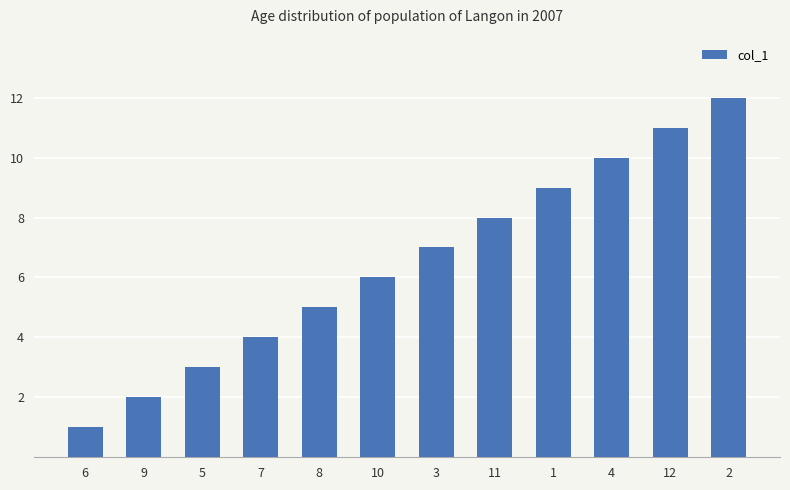

What is the ratio of the value at 10 to the value at 8?

1.2